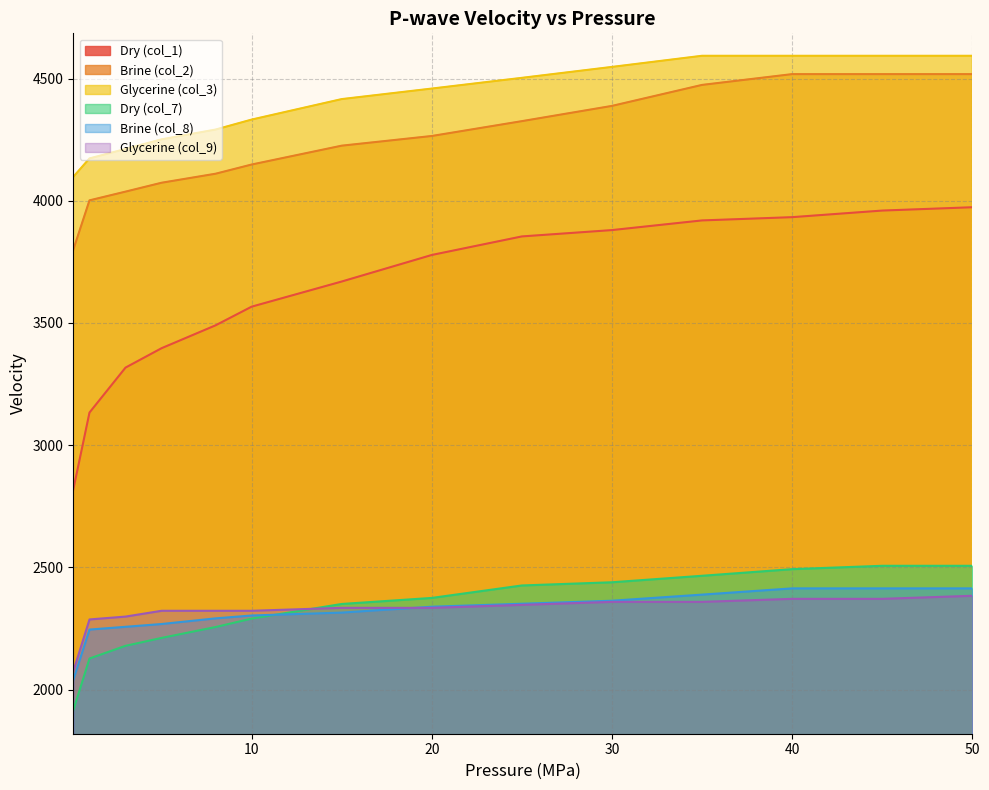

At which label does Glycerine (col_9) reach its minimum?

0.1